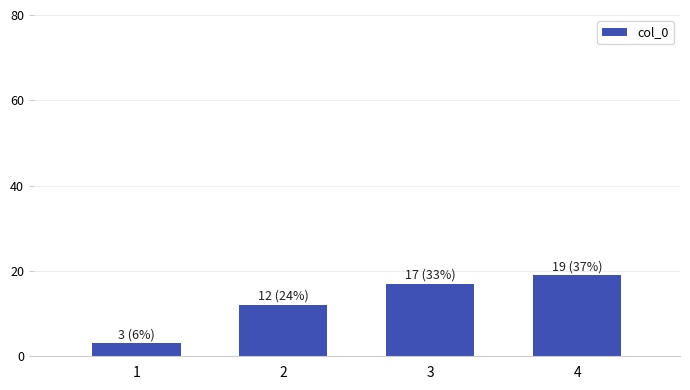

What is the smallest value displayed?

3